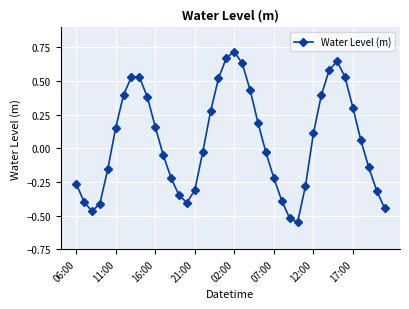

True or false: there are more than 0 points higher than both neighbors.

True